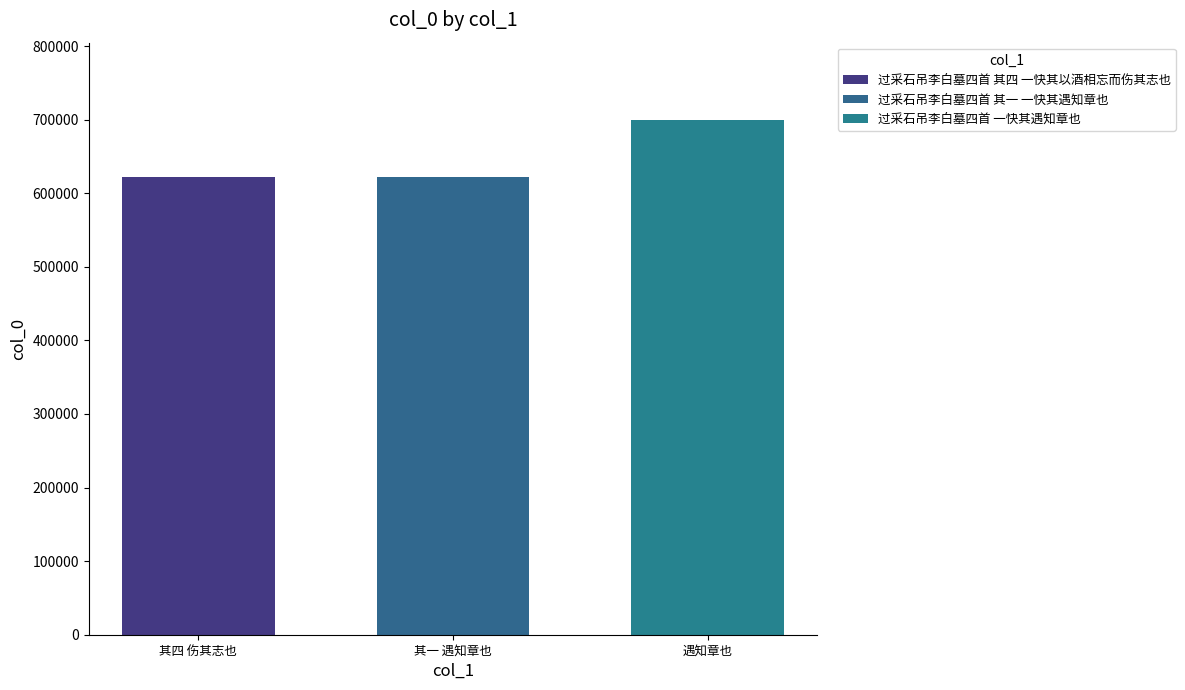

How many distinct data groups are displayed?

1